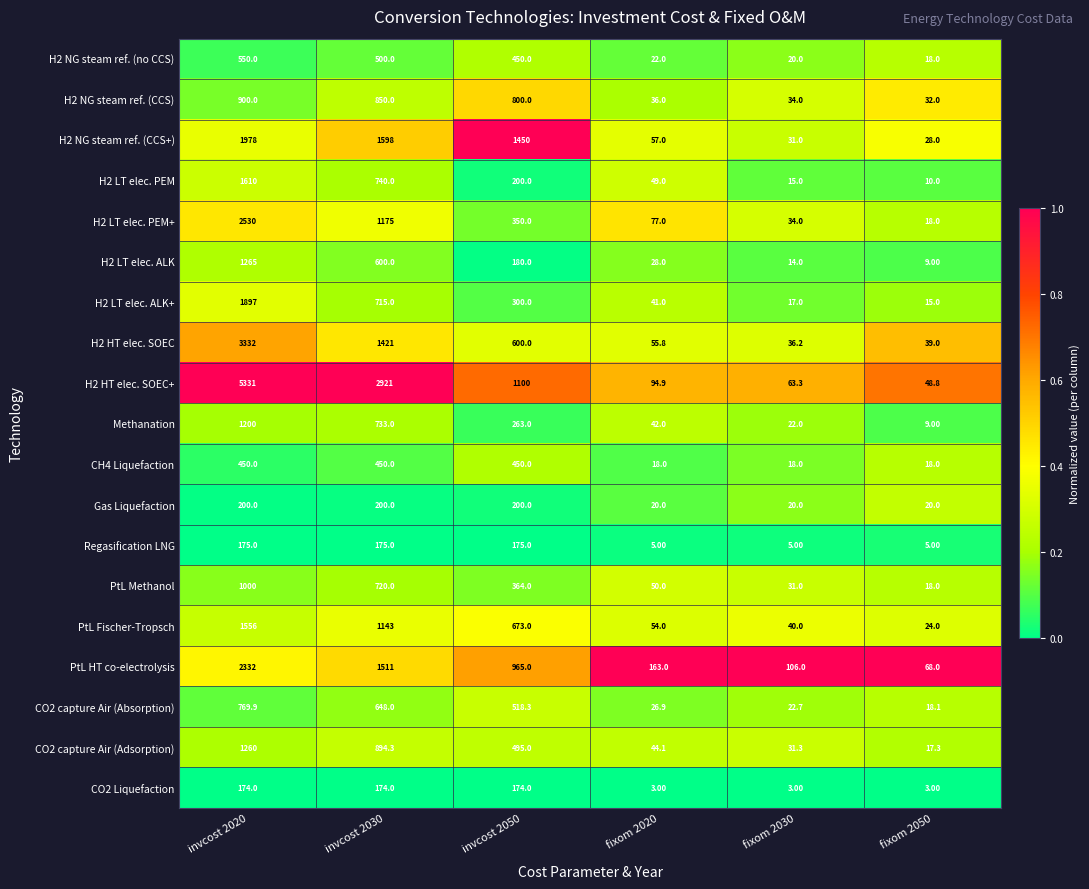

Between invcost 2030 and fixom 2030, which series saw the biggest shift?

H2 HT elec. SOEC+